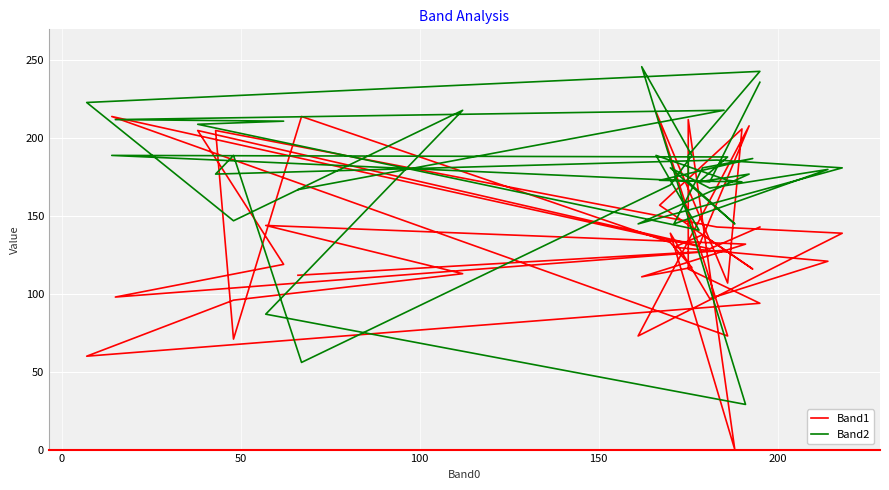

At which category is the sum across all series the highest?

150